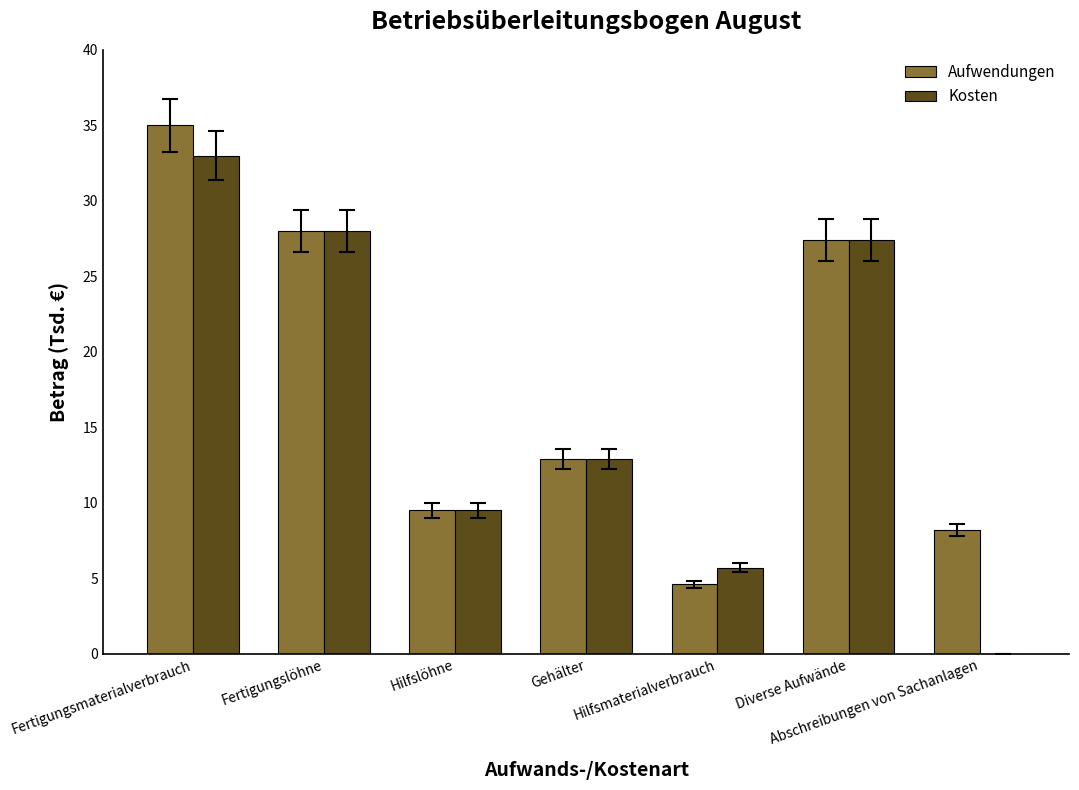

At which label does Kosten reach its peak?

Fertigungsmaterialverbrauch